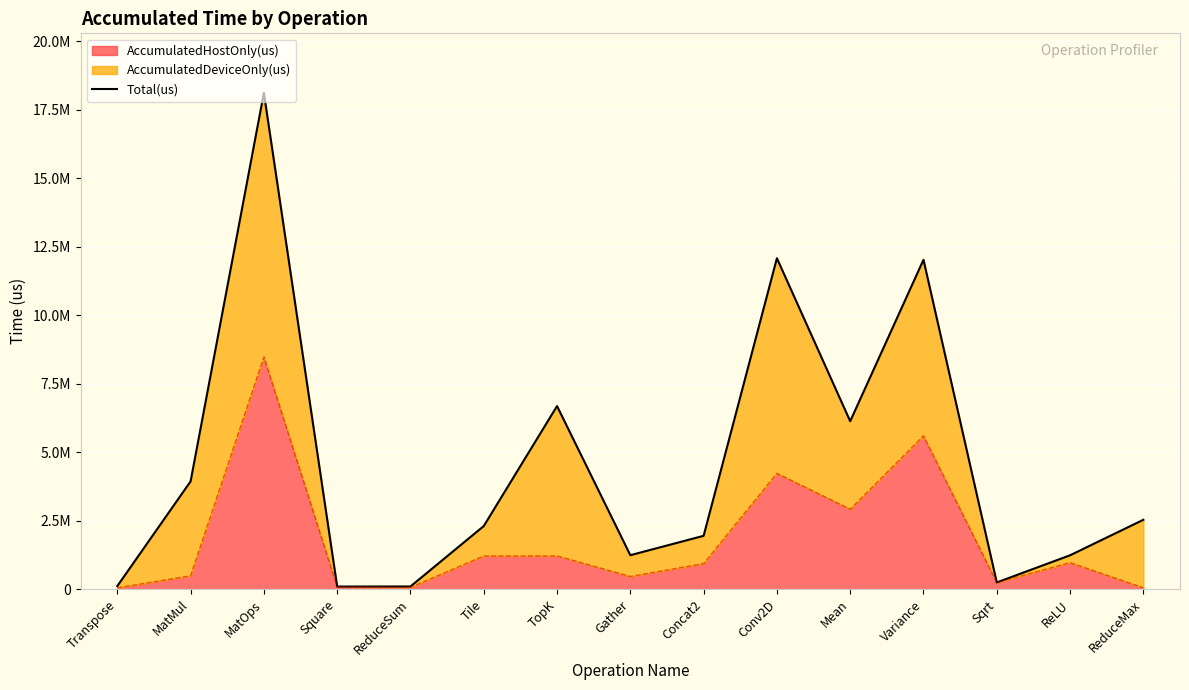

The chart shows a value of 6685428.0 at TopK. True or false?

True